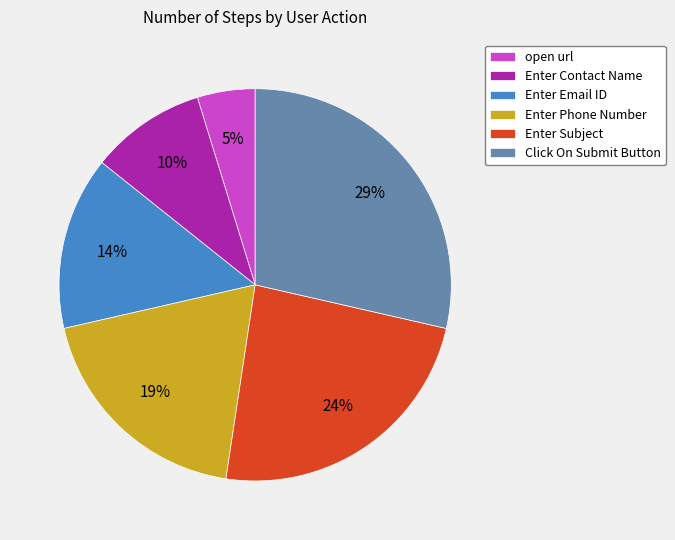

Is the sum of Enter Email ID and Enter Subject greater than half?

No